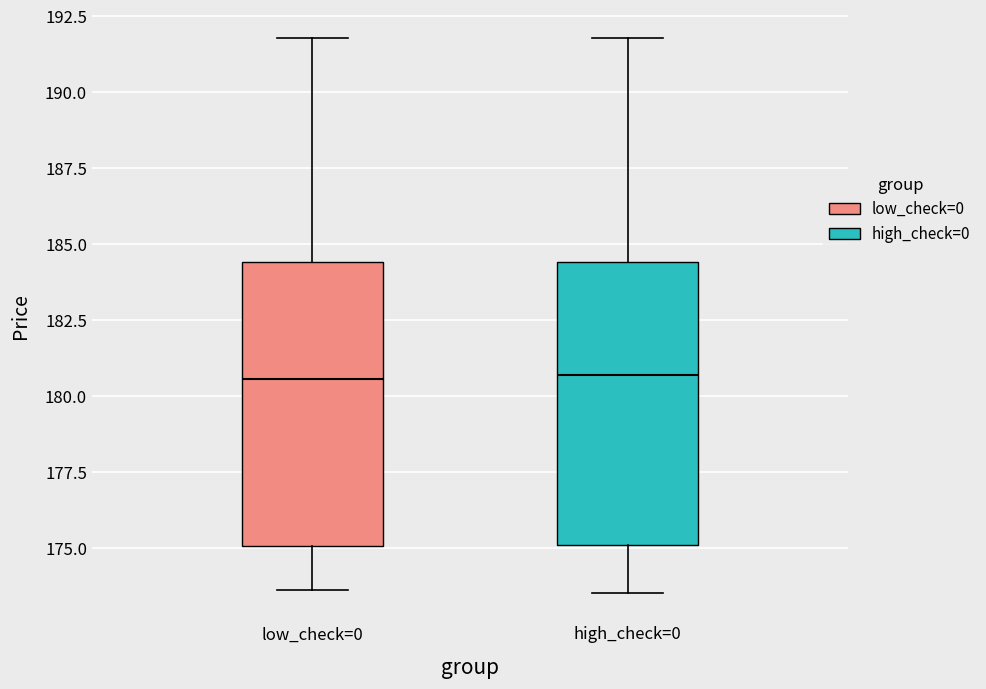

Reading left to right, read every box against the y-axis: the position of its median line, the range the box covers, and the ends of its whiskers. The values are not printed on the chart, so give them approximately, as read against the axis.

low_check=0: median 180.5, box 175.0 to 184.5, whiskers 173.5 to 192.0
high_check=0: median 180.5, box 175.0 to 184.5, whiskers 173.5 to 192.0